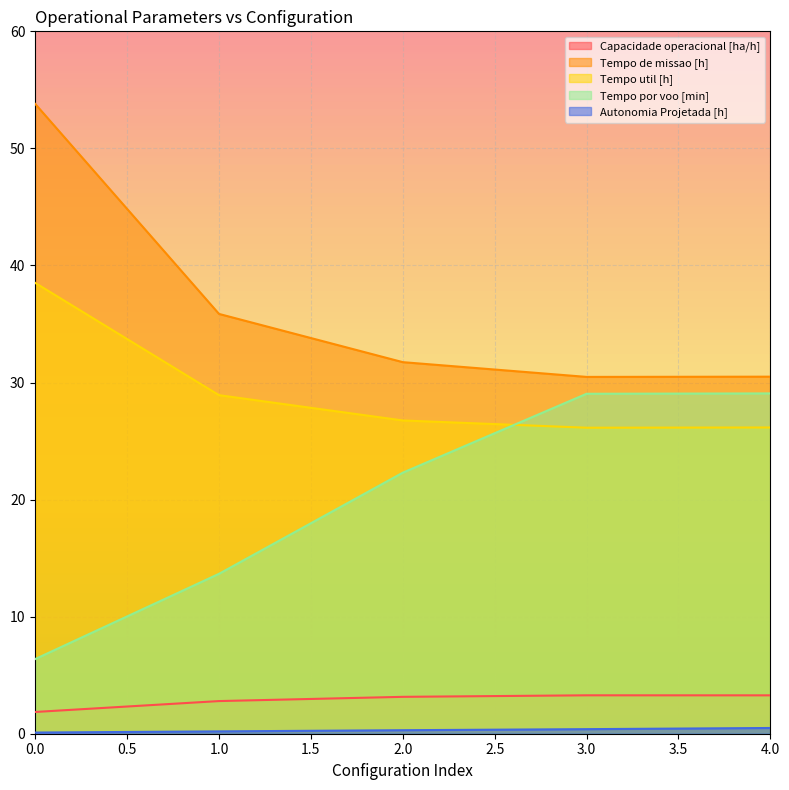

What is the maximum value for Capacidade operacional [ha/h]?

3.3